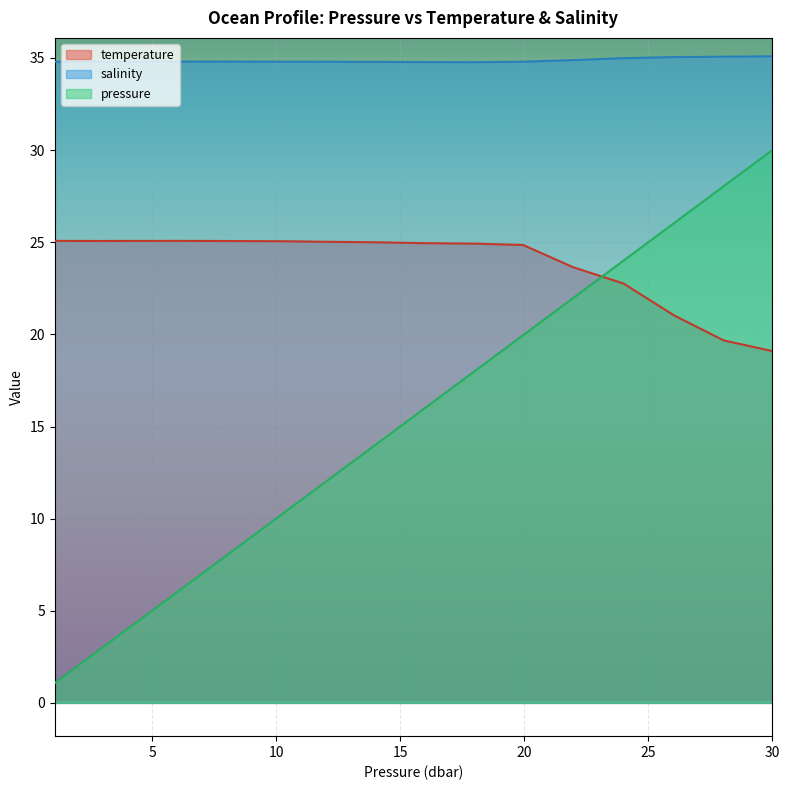

At 5.04, list the series in order from largest to smallest.

salinity, temperature, pressure